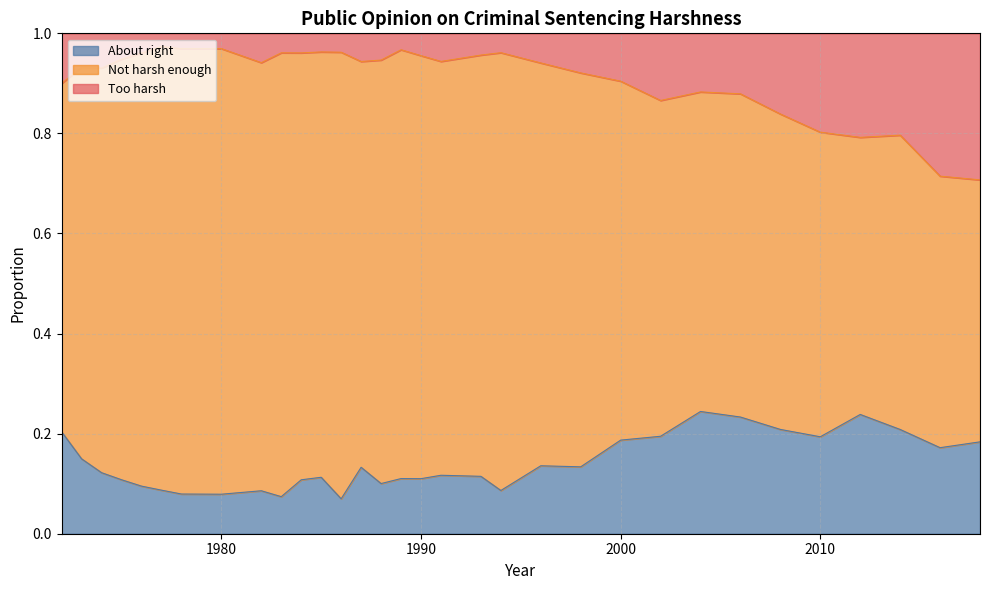

The Too harsh series shows 0.3 at 1977. True or false?

False